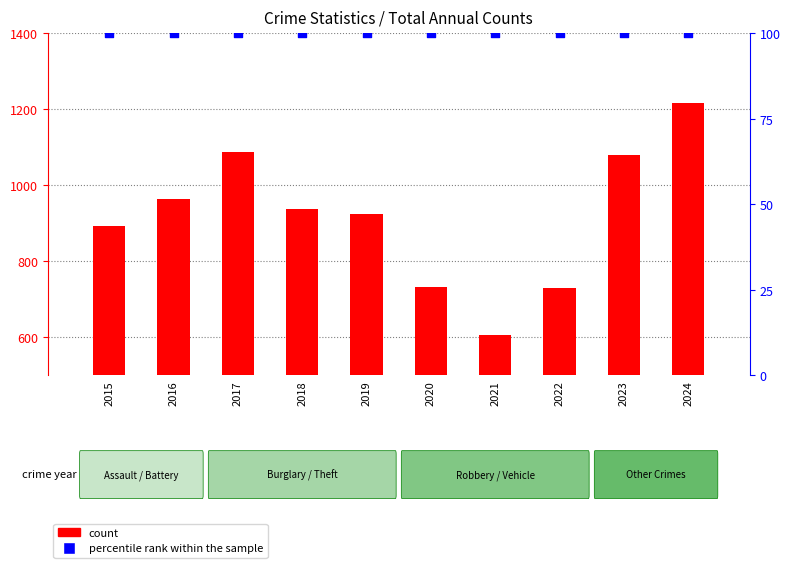

At how many categories does at least one series exceed 1063?

10